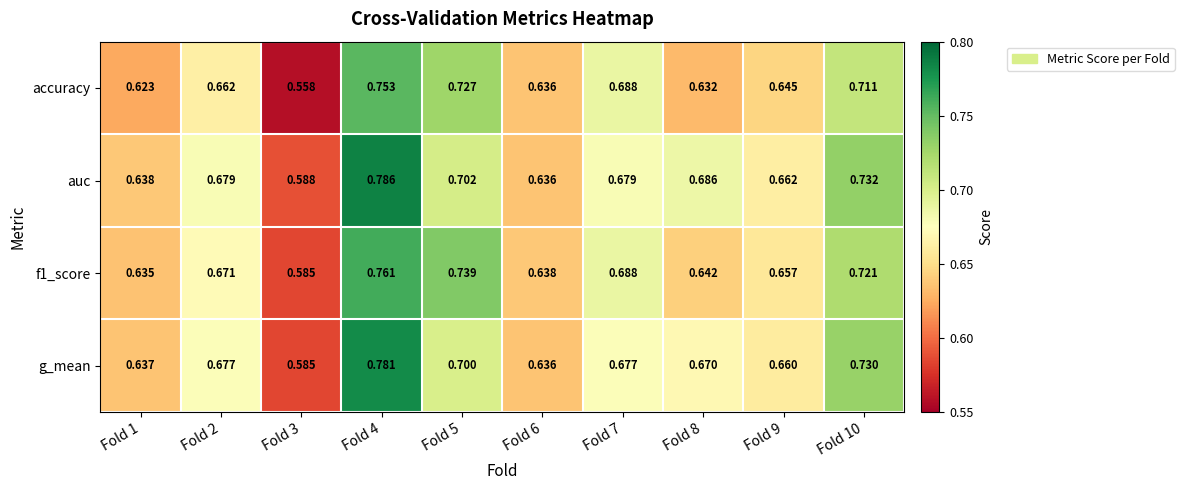

Rank the series at Fold 8 from lowest to highest value.

accuracy, f1_score, g_mean, auc